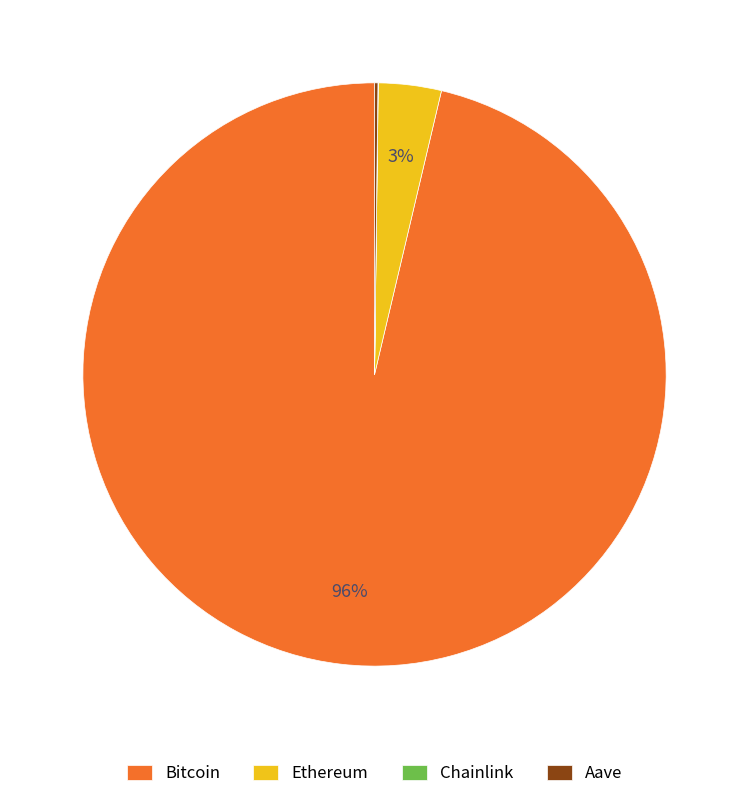

Does any single category account for the majority?

Yes